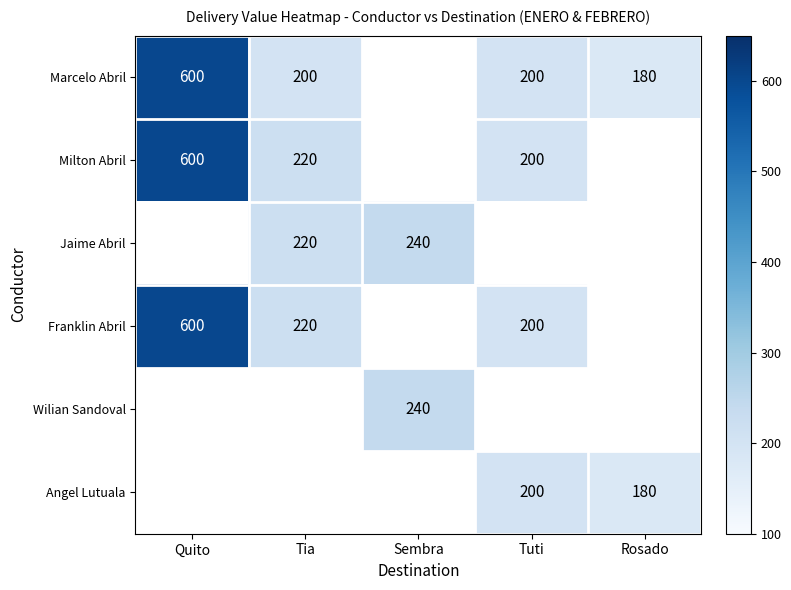

The value of Wilian Sandoval at Sembra is 240. True or false?

True